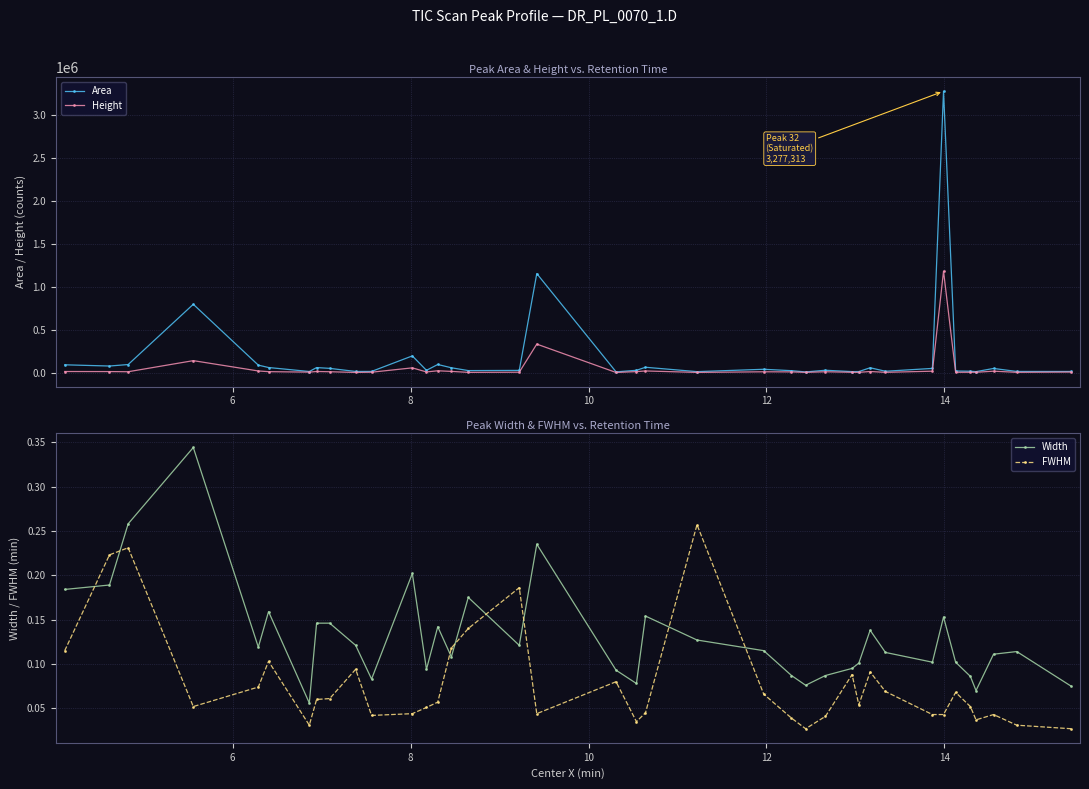

What is the maximum value for Area?

3277313.2